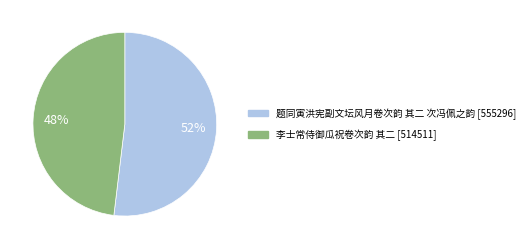

What percentage is the 李士常侍御瓜祝卷次韵 其二 slice, to the nearest percent?

48%